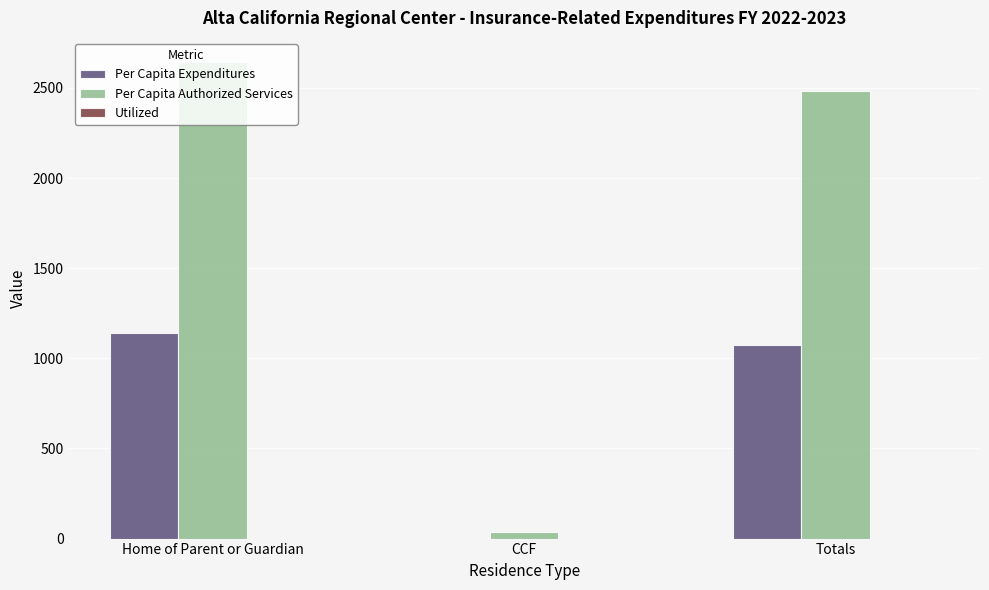

What is the approximate value of Per Capita Authorized Services at Home of Parent or Guardian?

2645.5